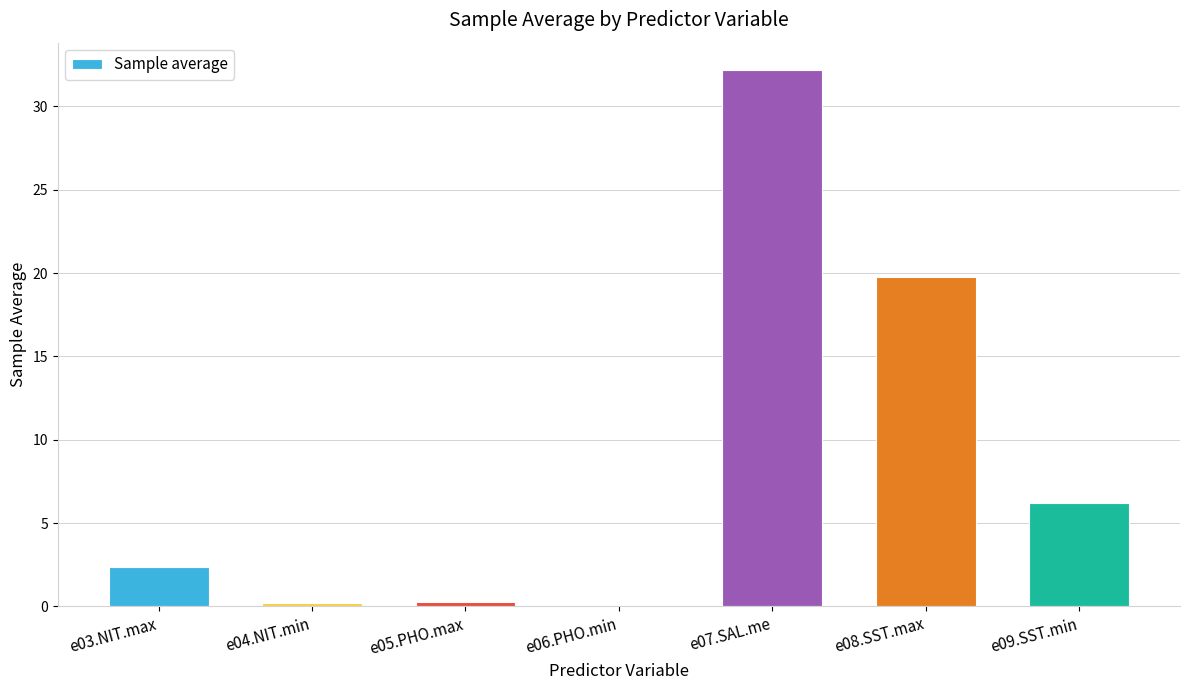

The chart shows a value of 0.3 at e05.PHO.max. True or false?

True